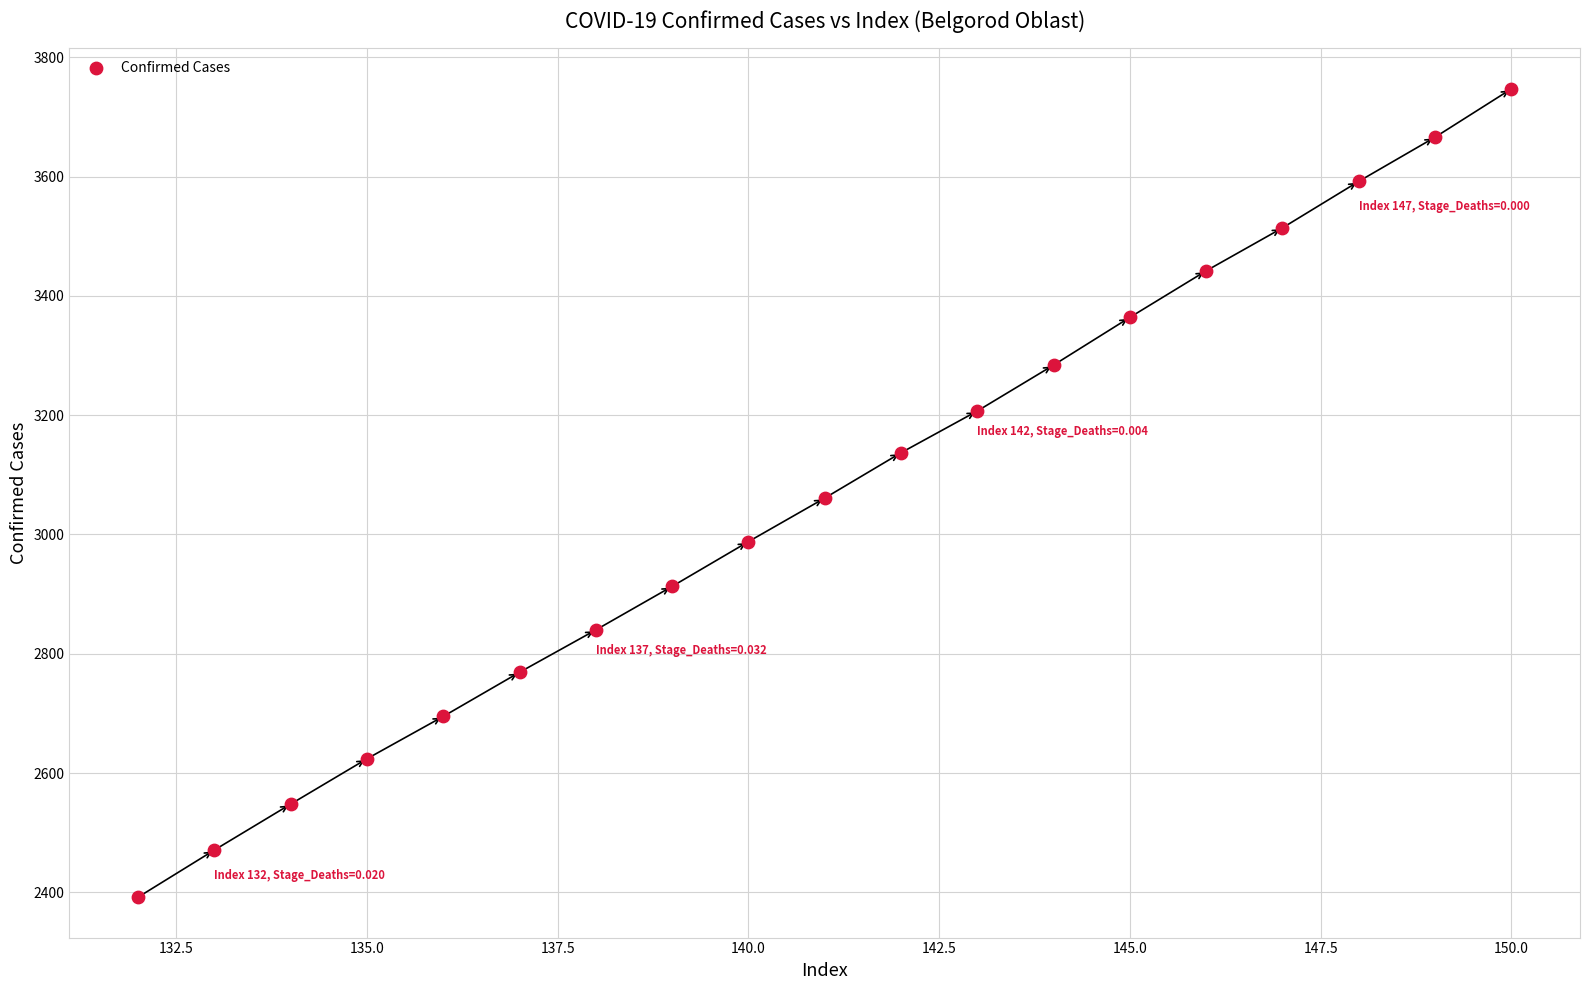

What is the range of X values (max minus min)?

18